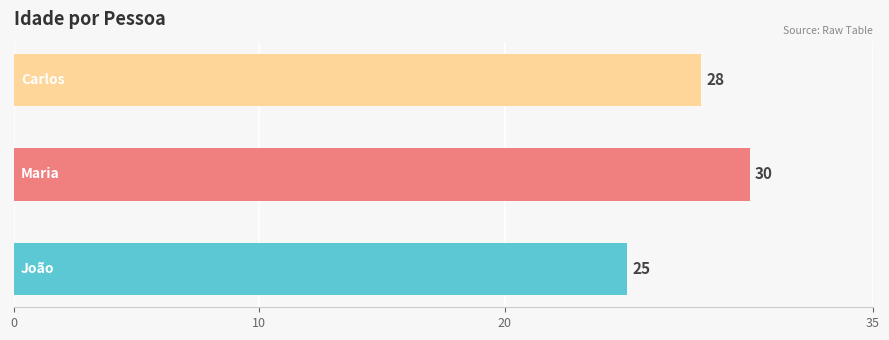

How many data points does each series have?

3